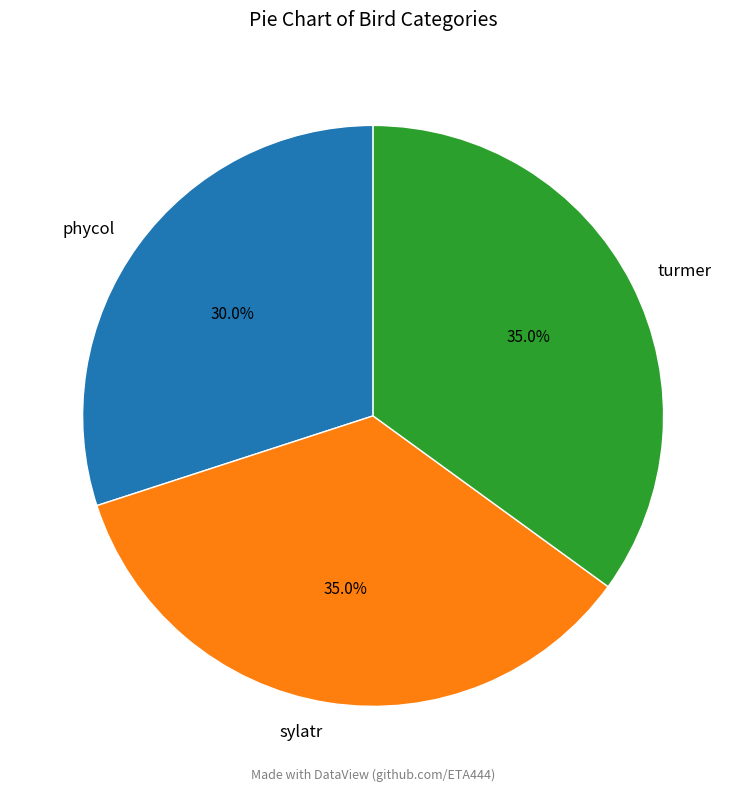

Does sylatr represent more than half of the total?

No